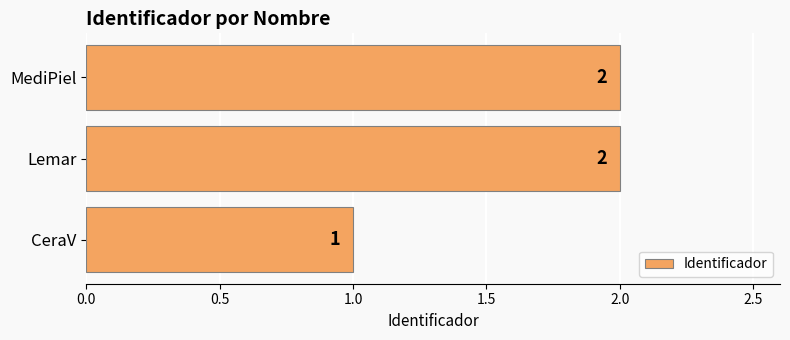

Reading bottom to top, transcribe all the data shown in this chart.

CeraV=1	Lemar=2	MediPiel=2